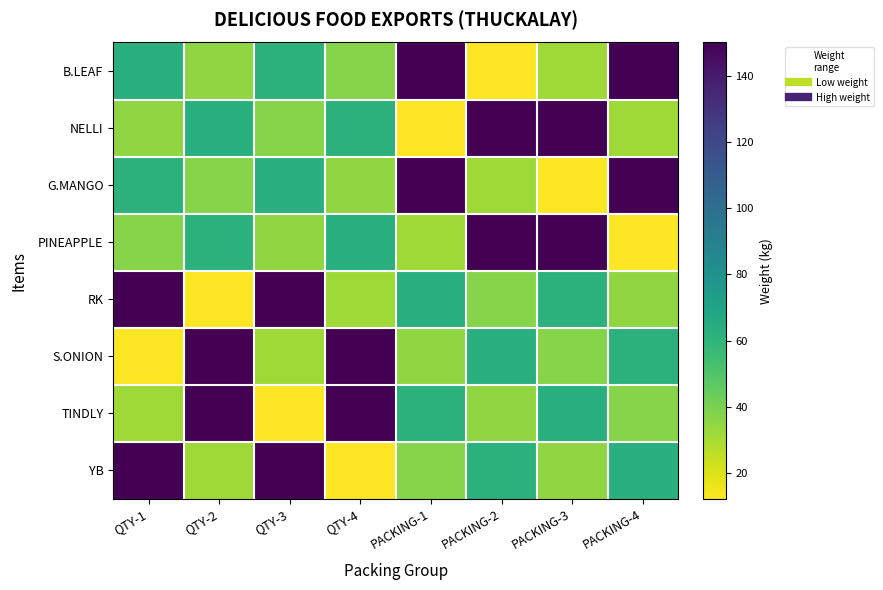

Reading right to left, transcribe all the data shown in this chart.

B.LEAF: PACKING-4=150.0	PACKING-3=32.2	PACKING-2=12.3	PACKING-1=150.0	QTY-4=37.5	QTY-3=61.5	QTY-2=35.0	QTY-1=62.7
NELLI: PACKING-4=32.2	PACKING-3=150.0	PACKING-2=150.0	PACKING-1=12.3	QTY-4=61.5	QTY-3=37.5	QTY-2=62.7	QTY-1=35.0
G.MANGO: PACKING-4=150.0	PACKING-3=12.3	PACKING-2=32.2	PACKING-1=150.0	QTY-4=35.0	QTY-3=62.7	QTY-2=37.5	QTY-1=61.5
PINEAPPLE: PACKING-4=12.3	PACKING-3=150.0	PACKING-2=150.0	PACKING-1=32.2	QTY-4=62.7	QTY-3=35.0	QTY-2=61.5	QTY-1=37.5
RK: PACKING-4=35.0	PACKING-3=61.5	PACKING-2=37.5	PACKING-1=62.7	QTY-4=32.2	QTY-3=150.0	QTY-2=12.3	QTY-1=150.0
S.ONION: PACKING-4=61.5	PACKING-3=37.5	PACKING-2=62.7	PACKING-1=35.0	QTY-4=150.0	QTY-3=32.2	QTY-2=150.0	QTY-1=12.3
TINDLY: PACKING-4=37.5	PACKING-3=62.7	PACKING-2=35.0	PACKING-1=61.5	QTY-4=150.0	QTY-3=12.3	QTY-2=150.0	QTY-1=32.2
YB: PACKING-4=62.7	PACKING-3=35.0	PACKING-2=61.5	PACKING-1=37.5	QTY-4=12.3	QTY-3=150.0	QTY-2=32.2	QTY-1=150.0